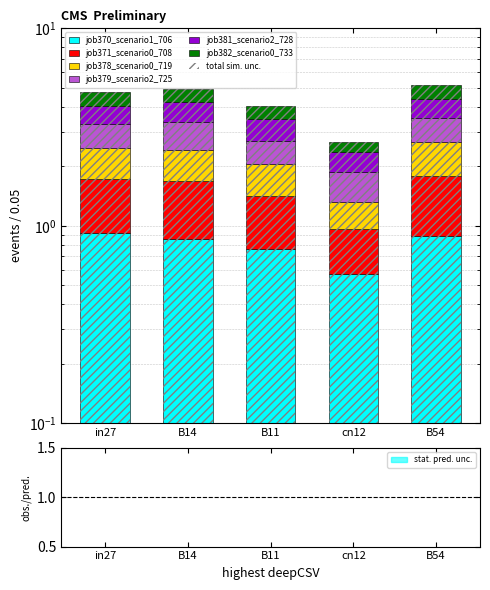

What is the value of the job371_scenario0_708 bar at the 1st from the left?

0.8